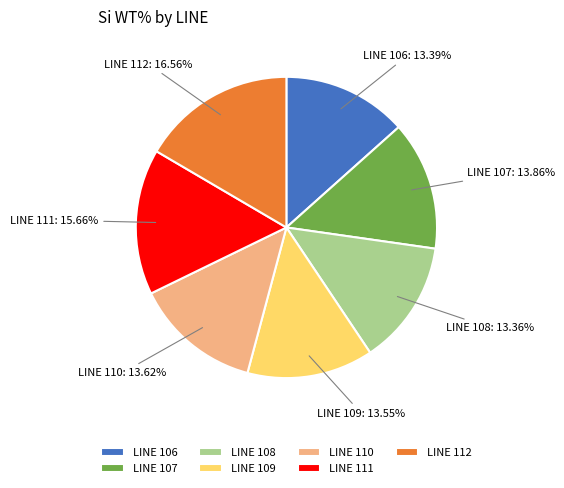

Count the number of slices in the pie.

7